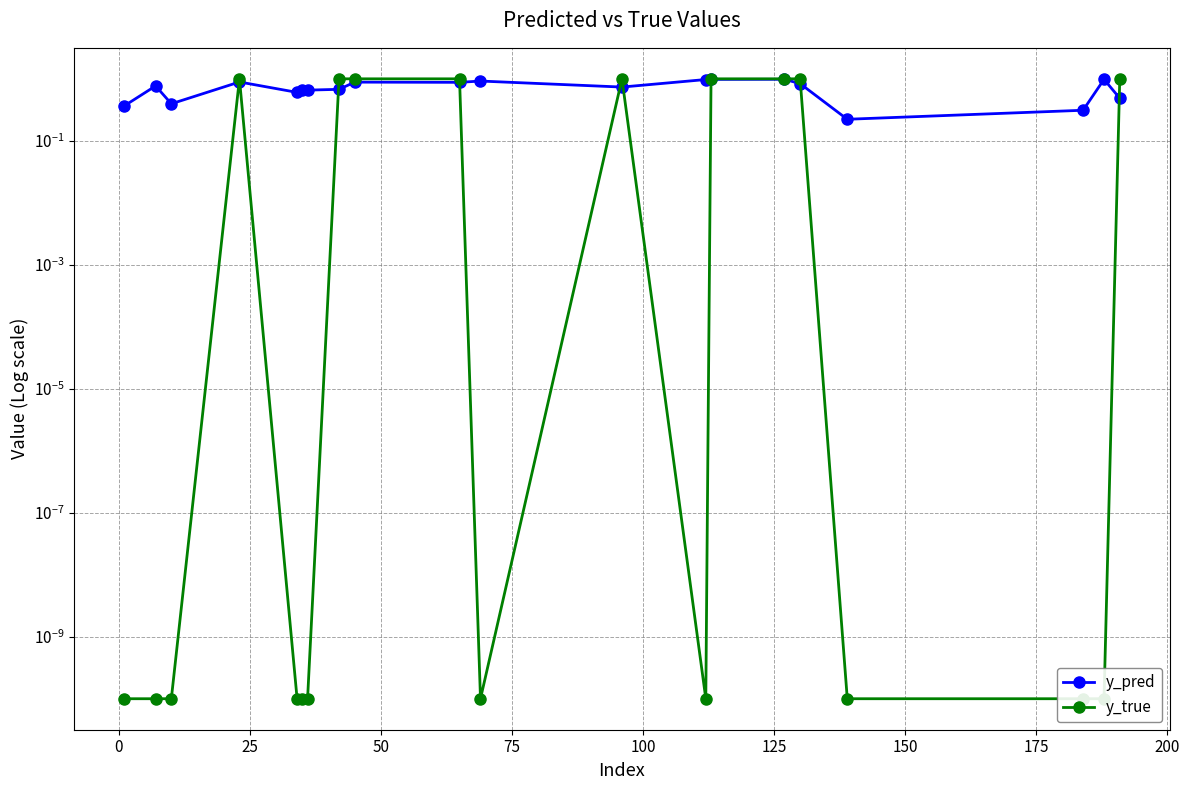

What is the maximum value shown in the chart?

1.0